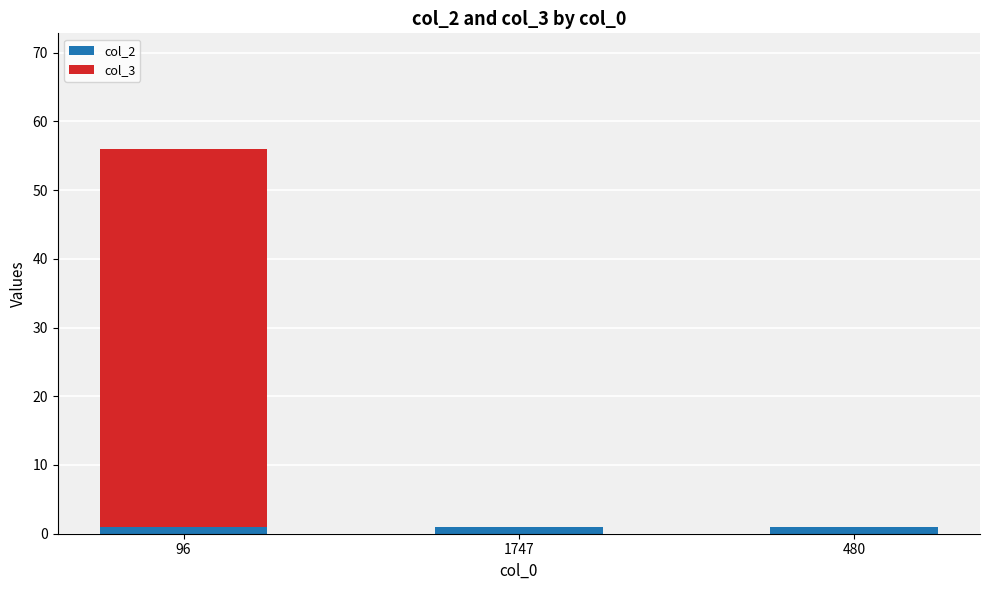

Is it true that col_2 equals 1 at 96?

True